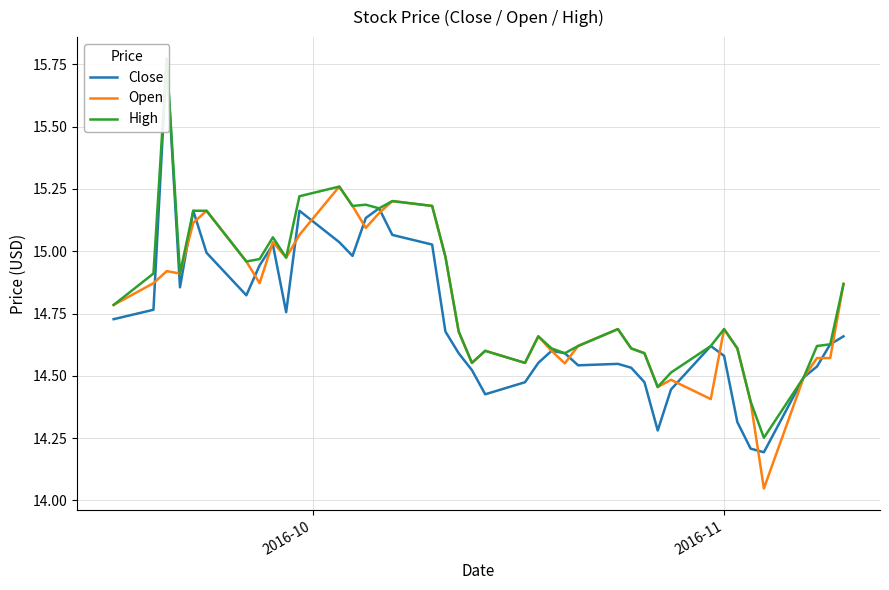

True or false: High has a value of 19.7 at 14.

False